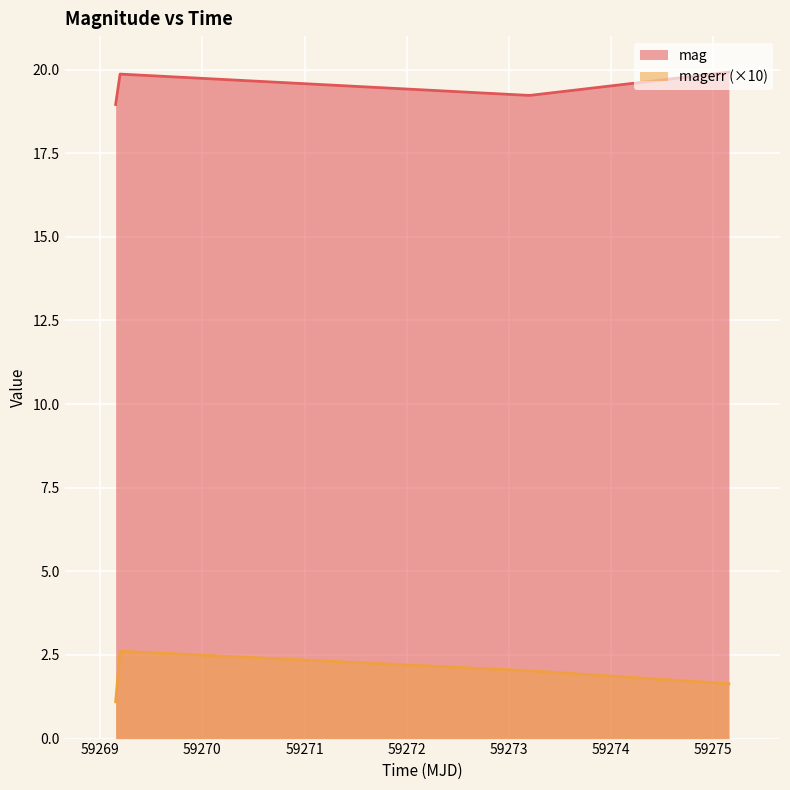

Rank the categories by magerr value from lowest to highest.

59269.15094910003, 59275.15210650023, 59273.20116900001, 59269.19461809984